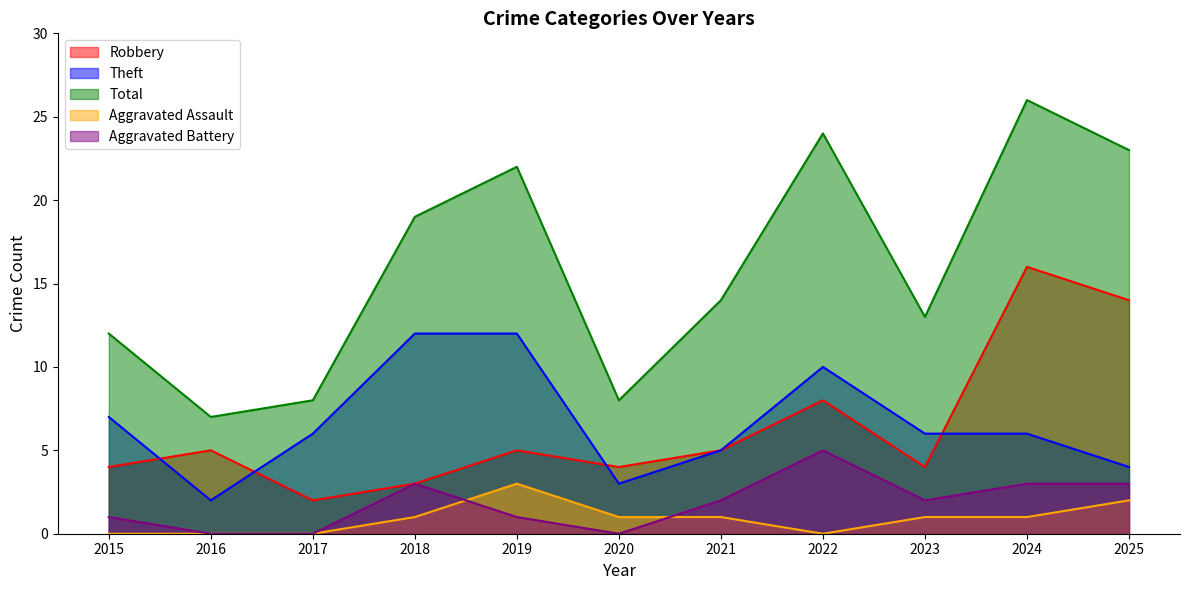

What is the difference between the highest and lowest values at 2017?

8